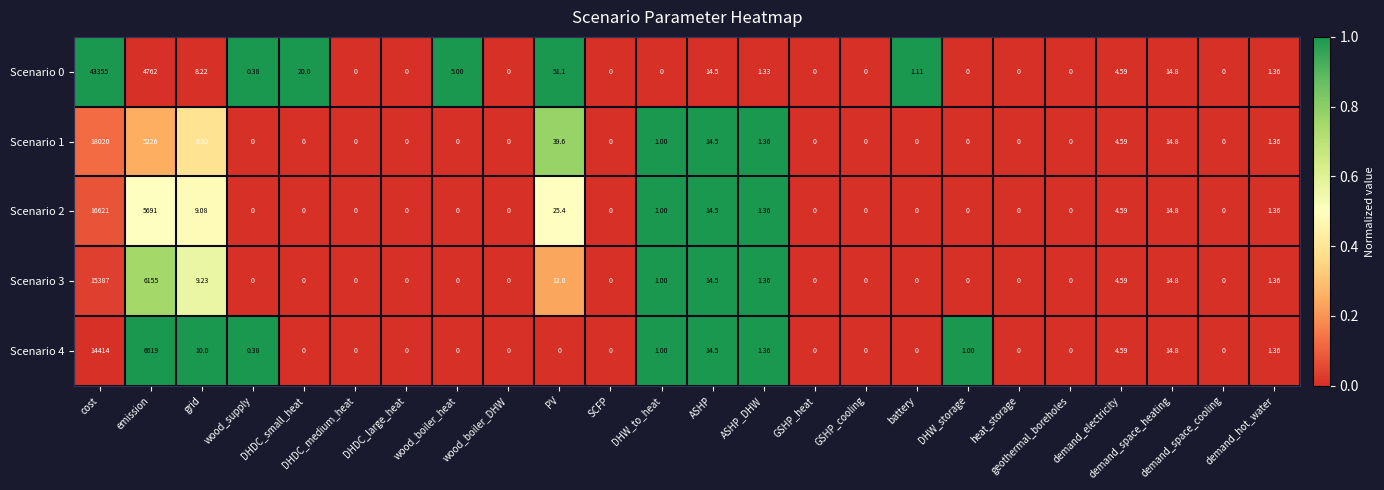

Which label corresponds to the largest value in the chart?

cost